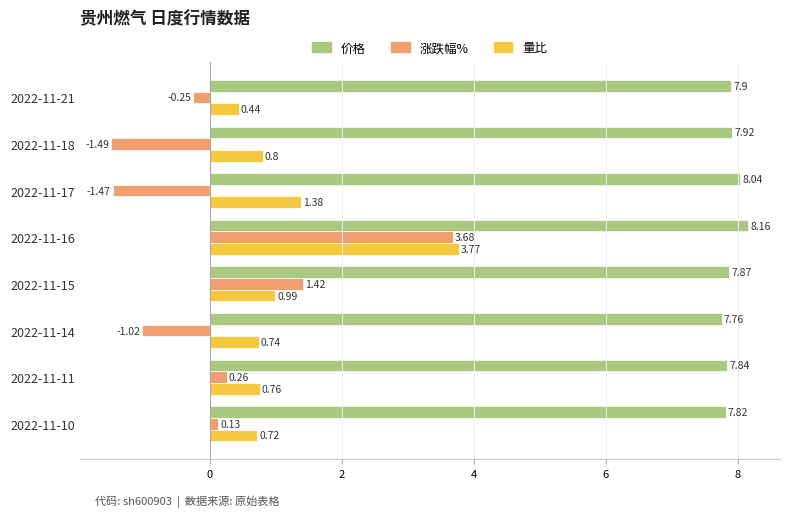

What is the total value across all series at 2022-11-11?

8.9